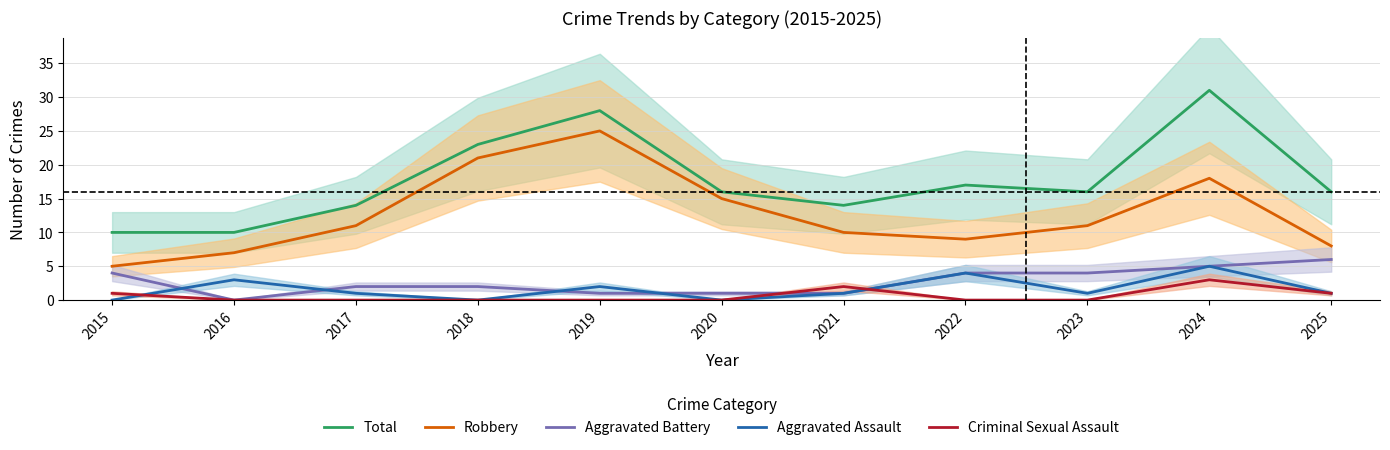

How many interior local valleys does the Total series have?

2